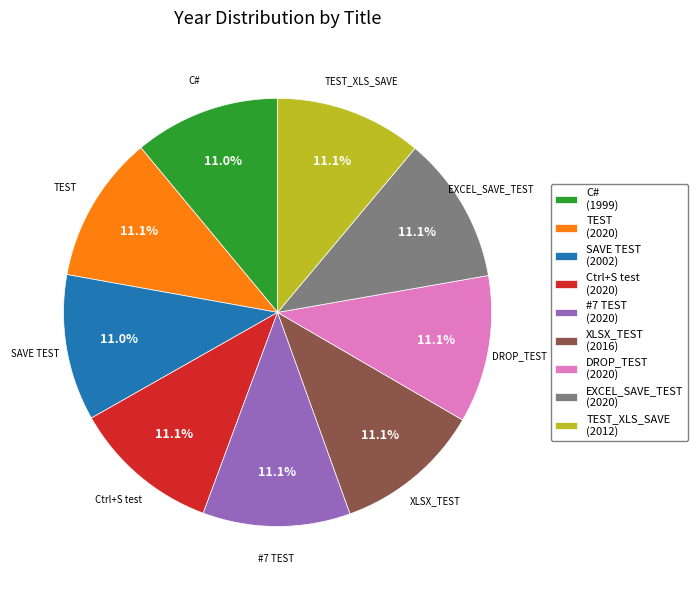

What is the ratio of the value at DROP_TEST (2020) to the value at #7 TEST (2020)?

1.0